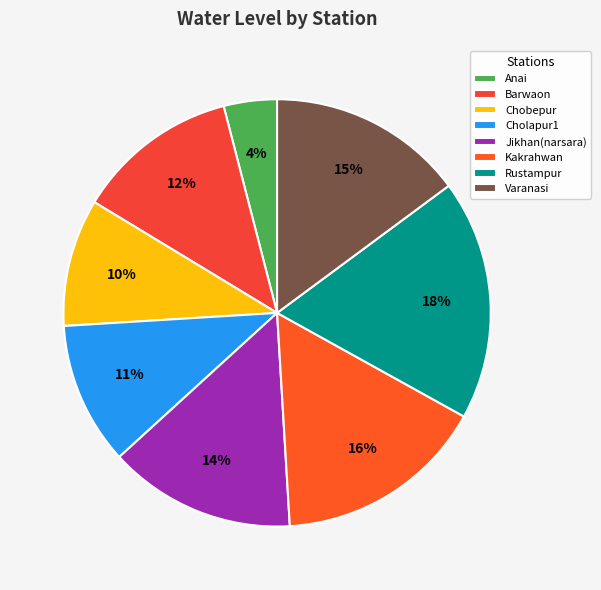

What is the largest slice in the pie chart?

Rustampur